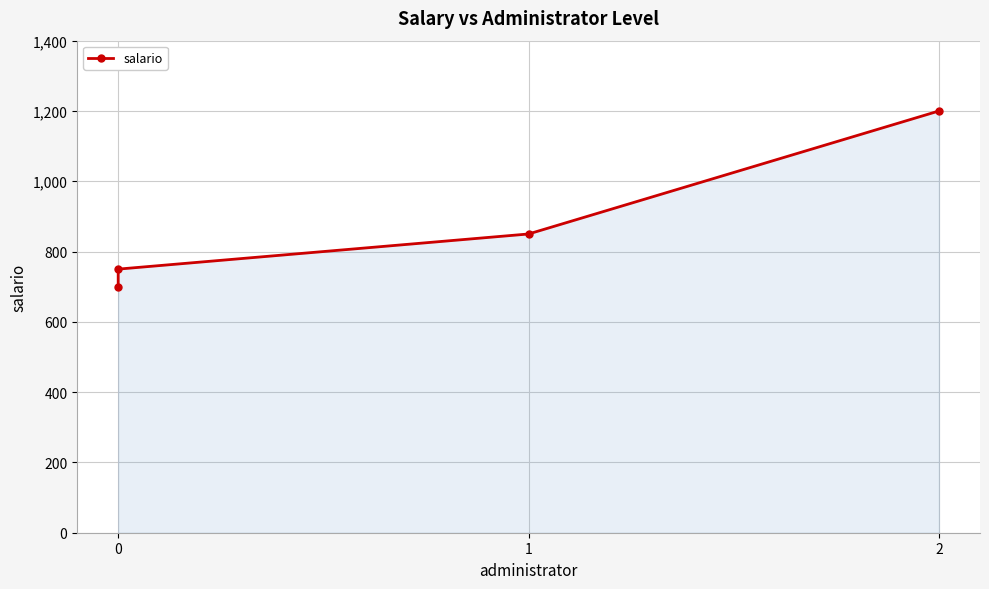

The chart shows a value of 303 at 0. True or false?

False